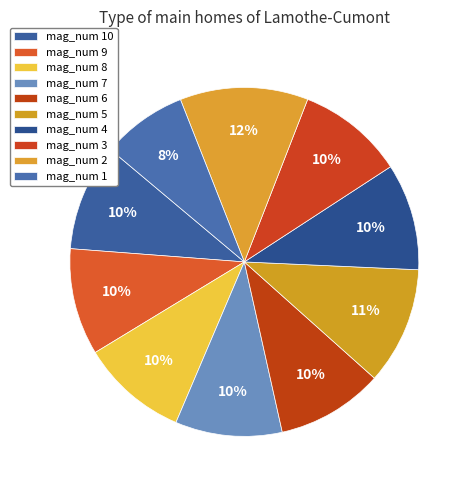

Count the number of slices in the pie.

10